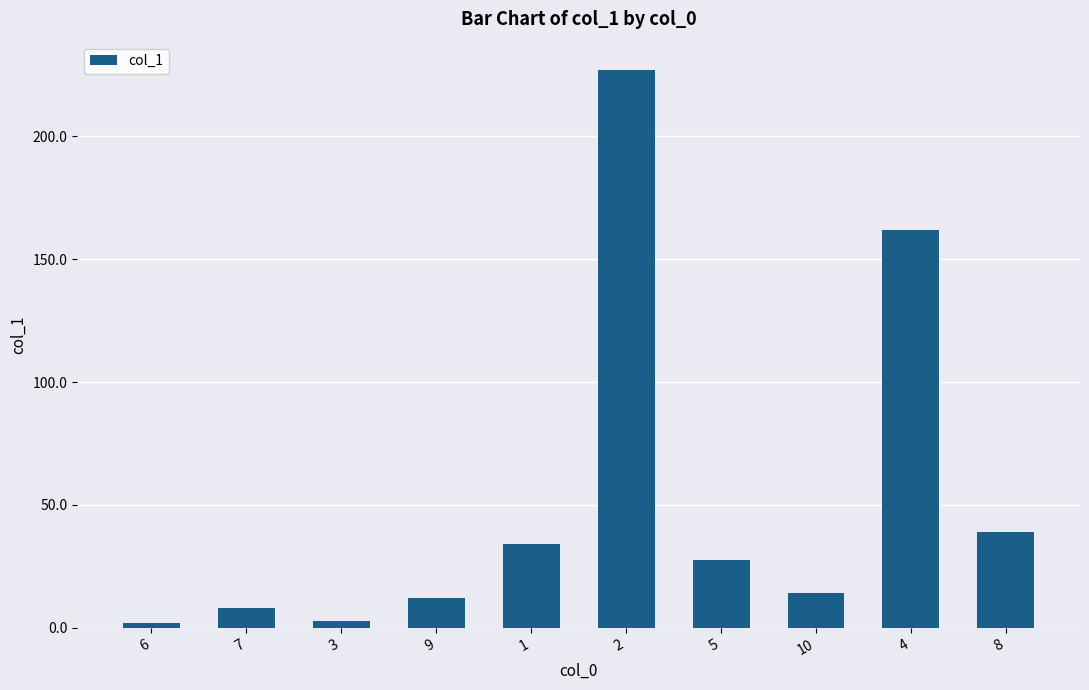

What is the minimum value shown in the chart?

2.0